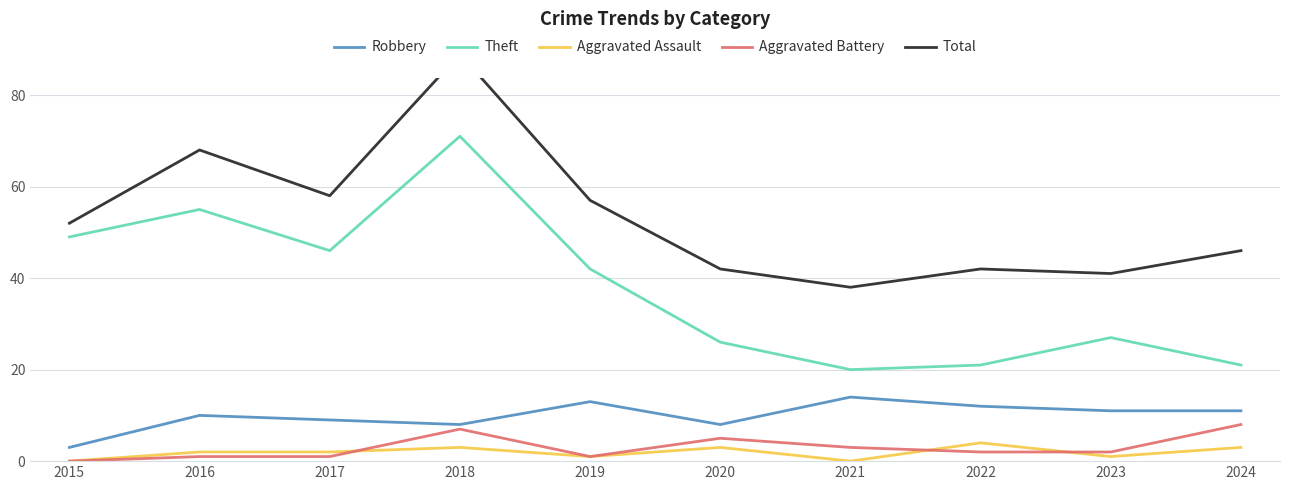

List the labels in order of Robbery value, smallest first.

2015, 2018, 2020, 2017, 2016, 2023, 2024, 2022, 2019, 2021